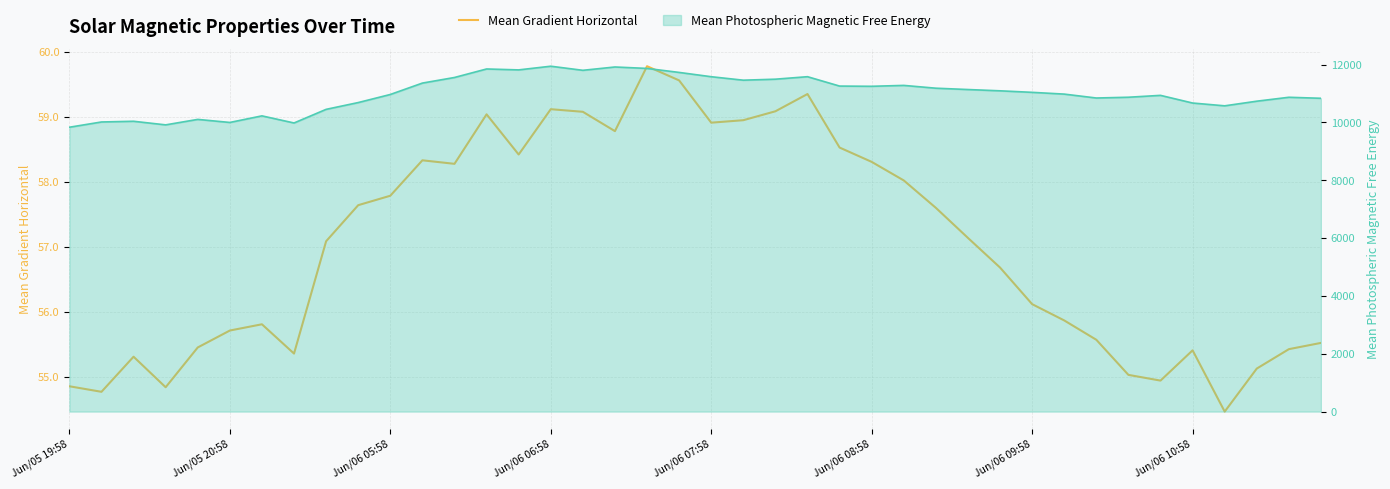

Reading right to left, extract all data points from this chart.

55.5	55.4	55.1	54.5	55.4	54.9	55.0	55.6	55.9	56.1	56.7	57.1	57.6	58.0	58.3	58.5	59.3	59.1	58.9	58.9	59.6	59.8	58.8	59.1	59.1	58.4	59.0	58.3	58.3	57.8	57.6	57.1	55.4	55.8	55.7	55.5	54.8	55.3	54.8	54.9